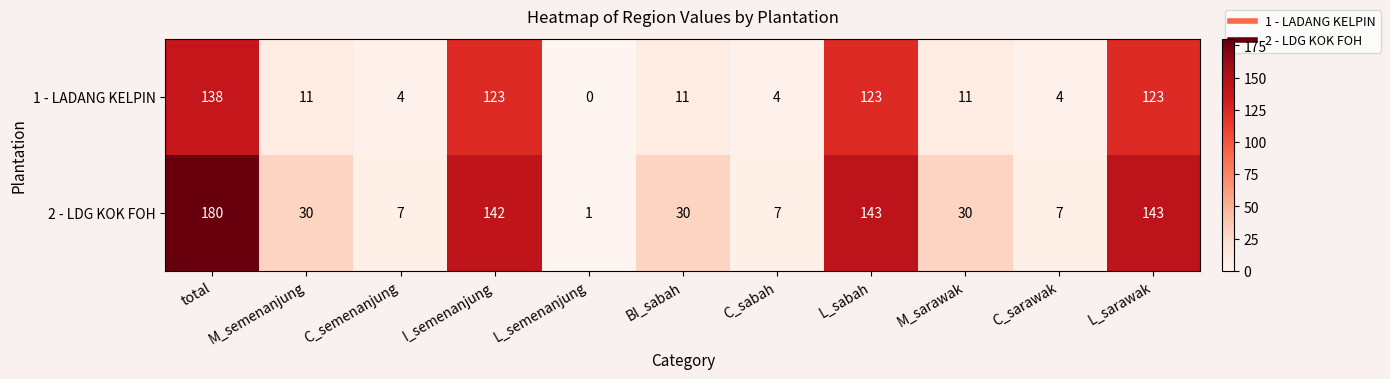

What is the difference between the 1 - LADANG KELPIN values at C_sarawak and L_semenanjung?

4